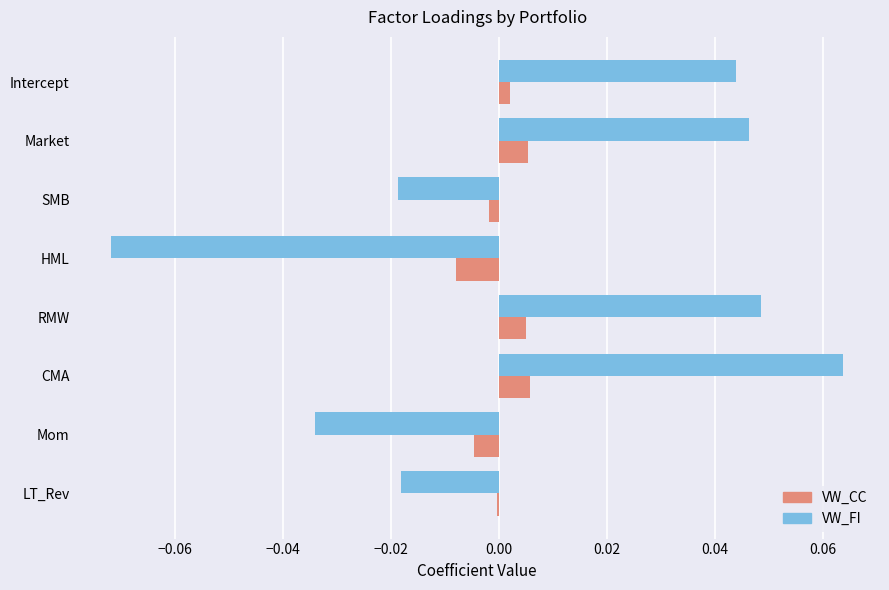

Is the value of VW_FI at Market greater than the value of VW_CC at Market?

Yes